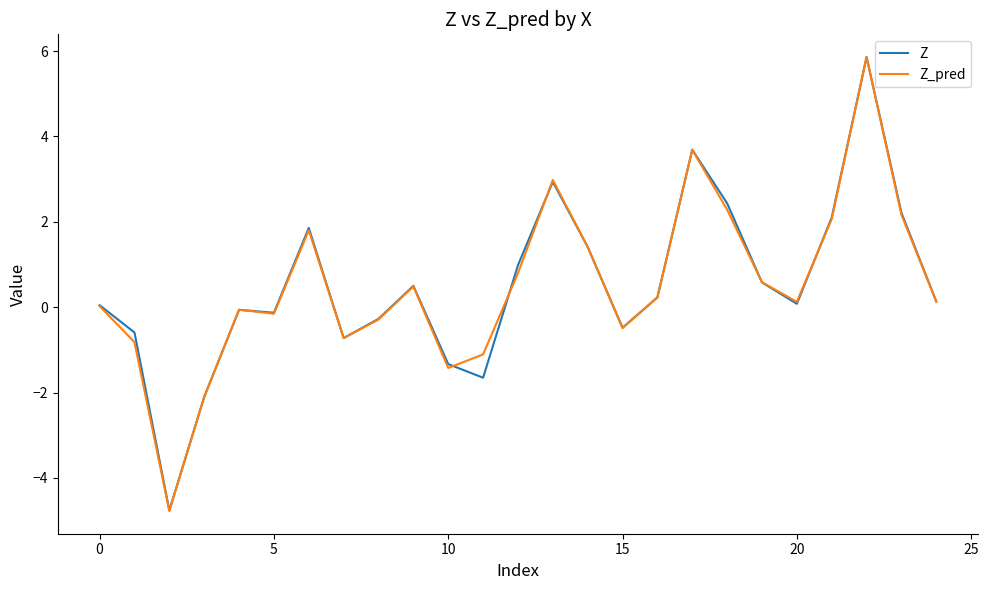

What is the average value of the Z_pred series?

0.5